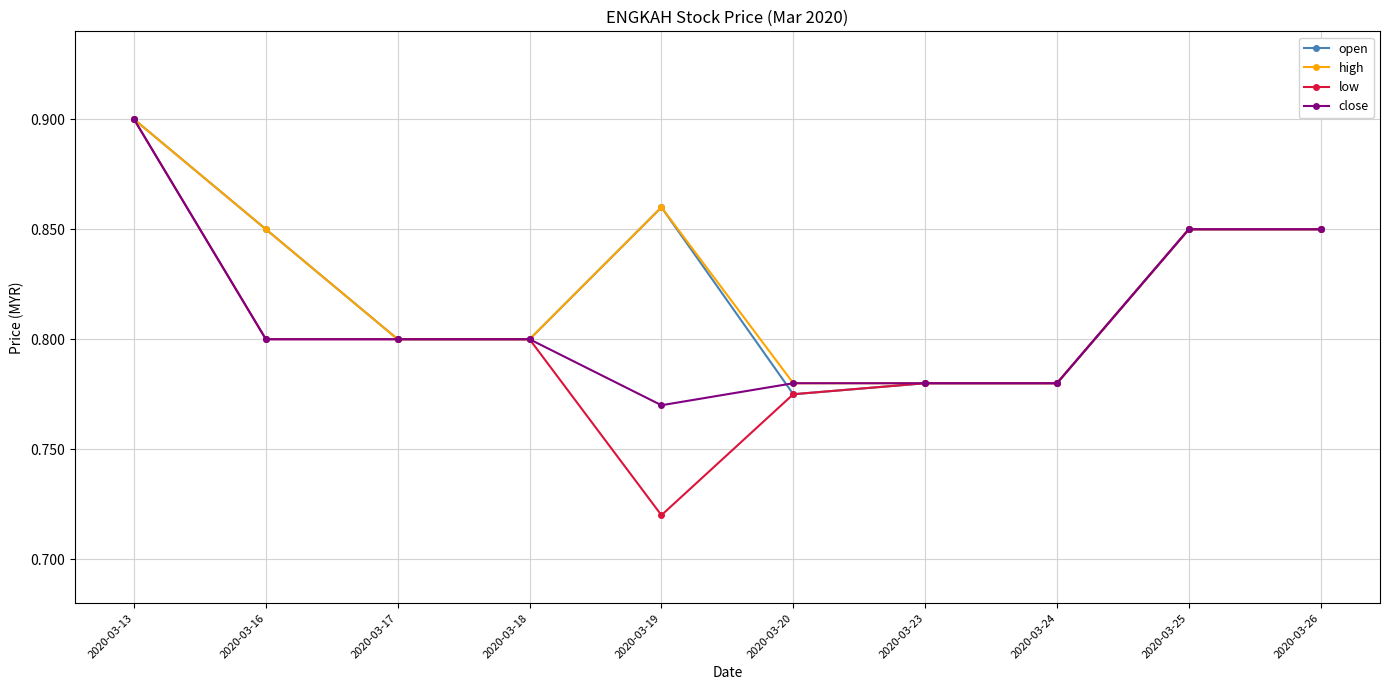

Does the chart have visible grid lines?

Yes